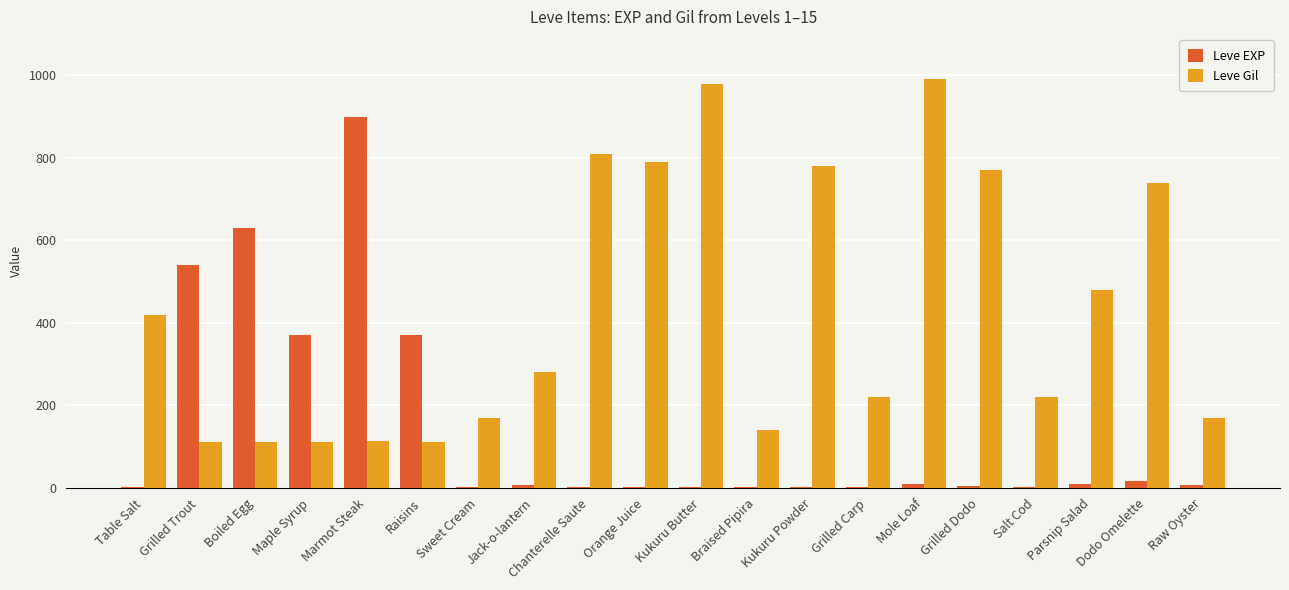

Where is Leve Gil nearest to the value 551?

Parsnip Salad